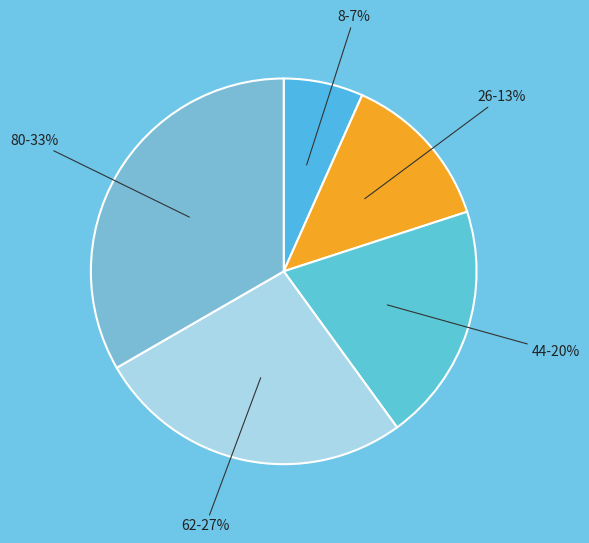

What percentage is the 8 slice, to the nearest percent?

7%